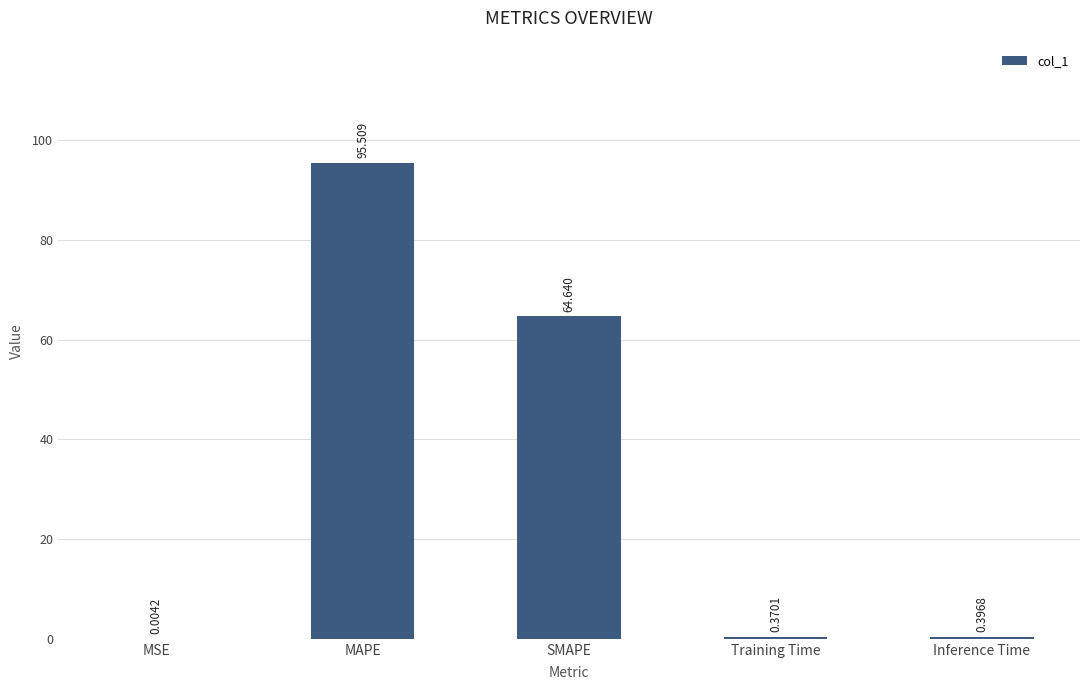

At which category does the chart reach its peak across all series?

MAPE